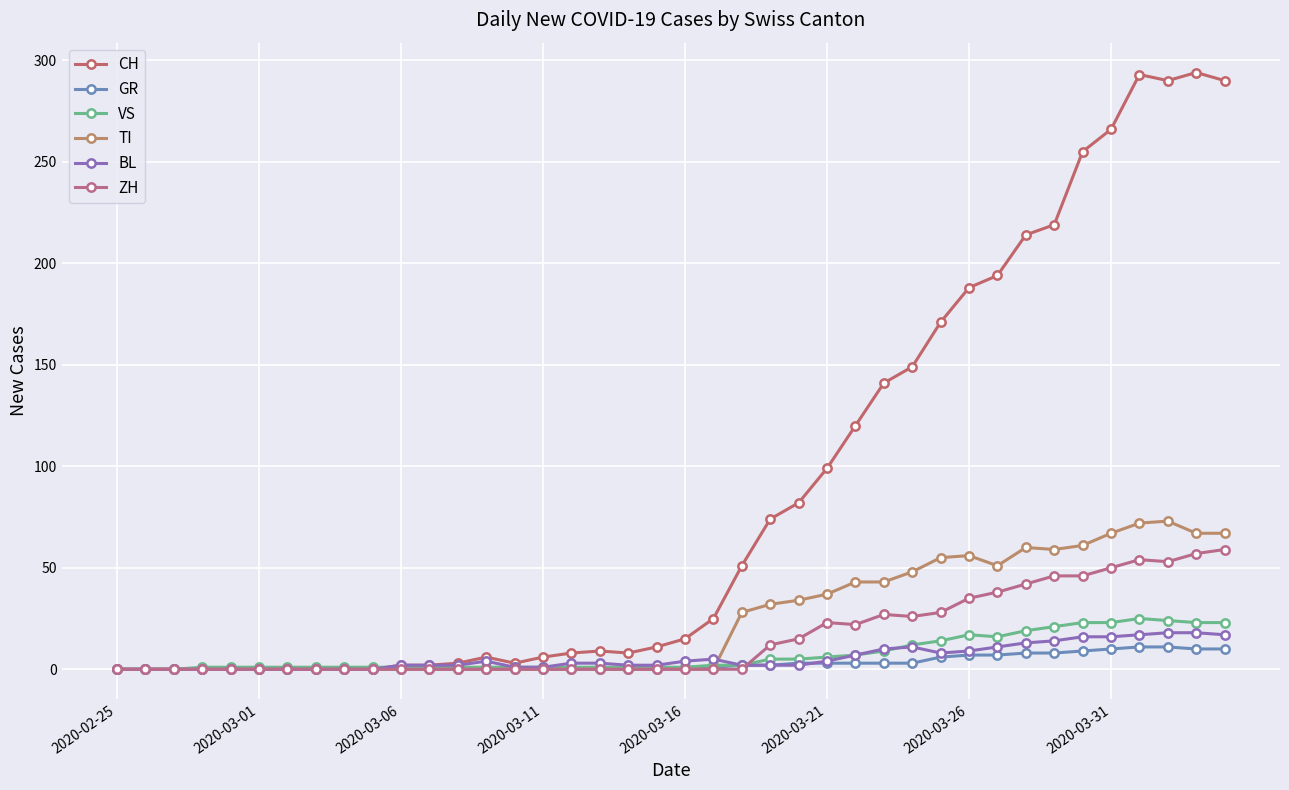

True or false: CH and BL intersect in this chart.

False